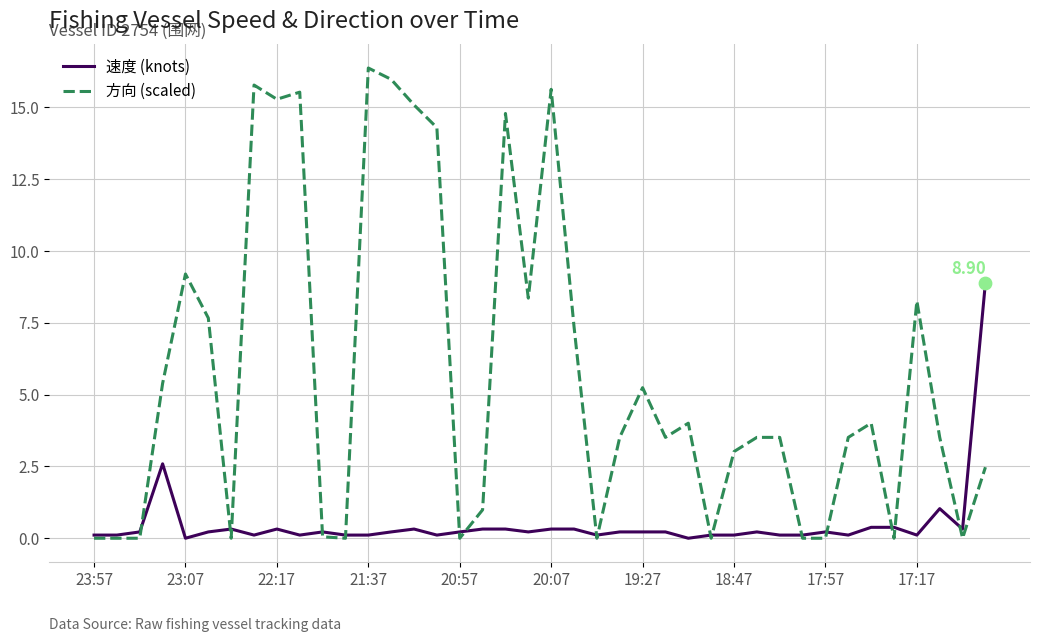

Rank the series by their average value, from lowest to highest.

速度 (knots), 方向 (scaled)